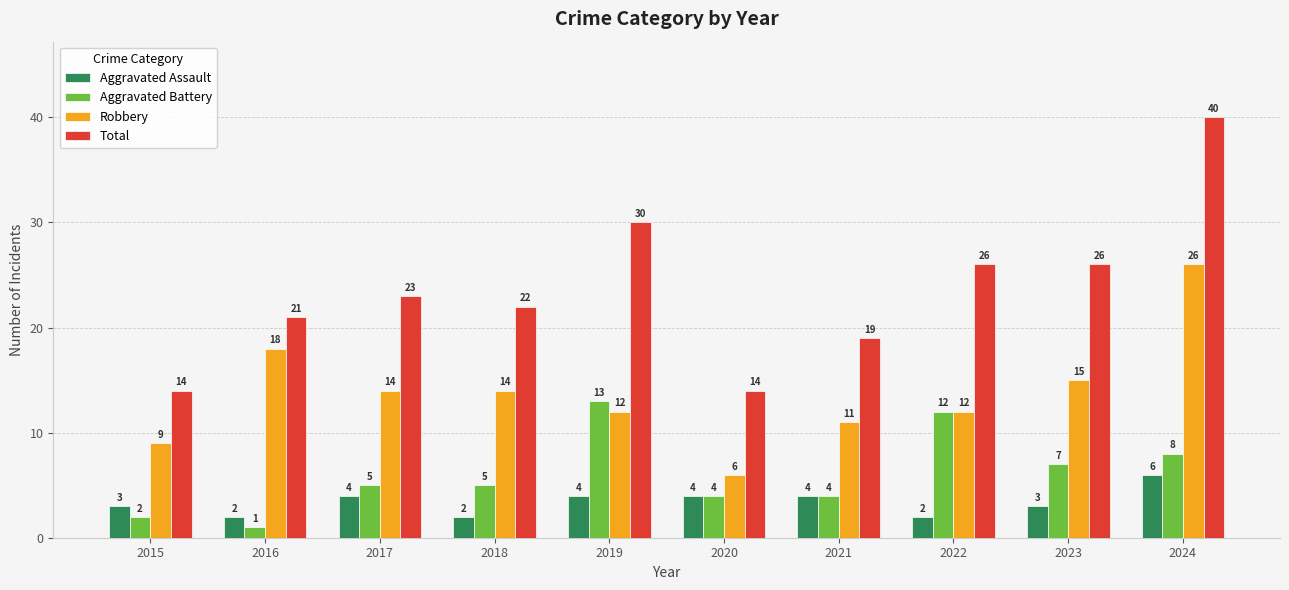

The Aggravated Battery series shows 8 at 2024. True or false?

True